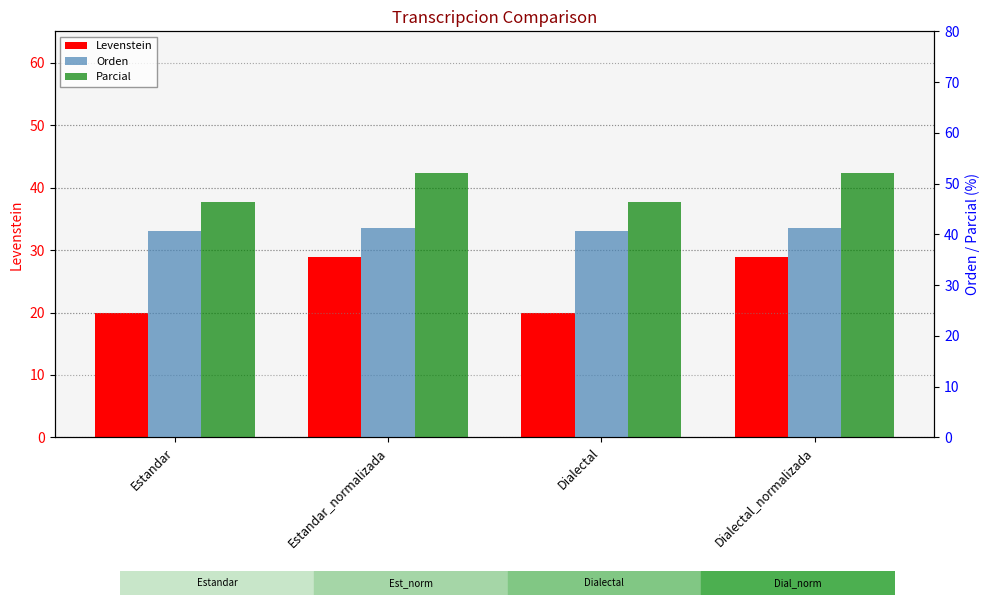

Reading left to right, extract all data points from this chart.

Levenstein: Estandar=20.0	Estandar_normalizada=28.9	Dialectal=20.0	Dialectal_normalizada=28.9
Orden: Estandar=40.6	Estandar_normalizada=41.3	Dialectal=40.6	Dialectal_normalizada=41.3
Parcial: Estandar=46.4	Estandar_normalizada=52.0	Dialectal=46.4	Dialectal_normalizada=52.0